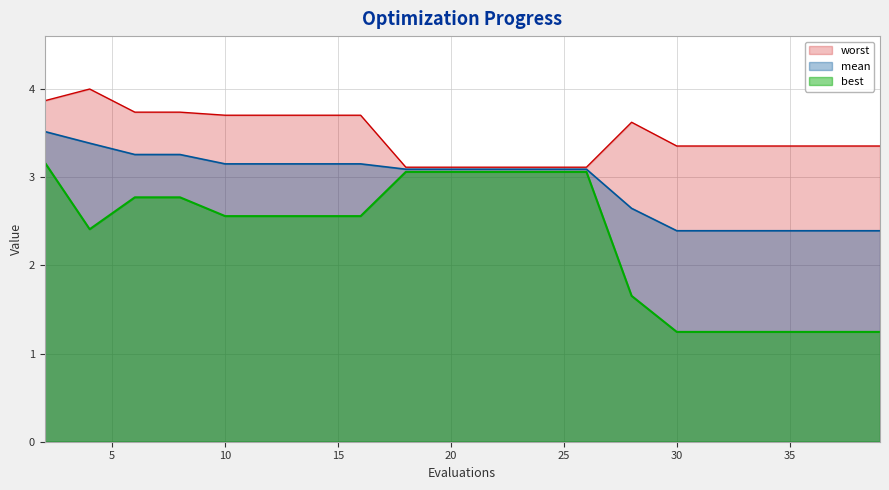

What is the minimum value shown in the chart?

1.2